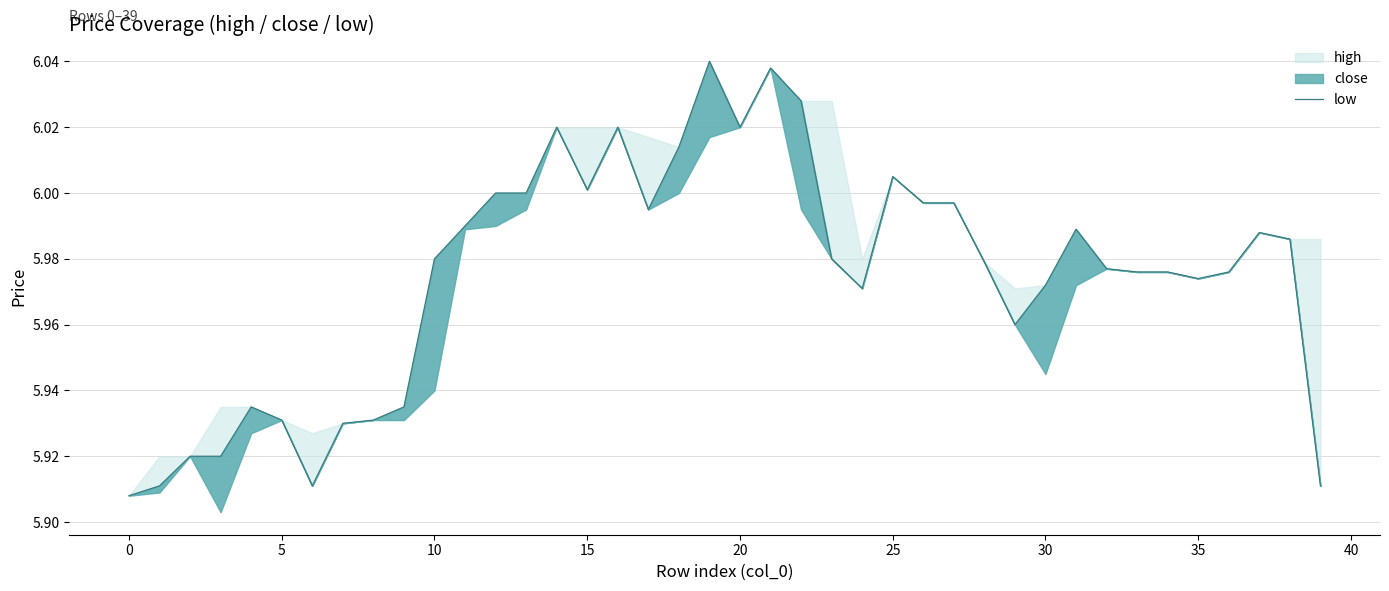

Reading left to right, what are all the values shown in this chart?

5.9	5.9	5.9	5.9	5.9	5.9	5.9	5.9	5.9	5.9	6.0	6.0	6.0	6.0	6.0	6.0	6.0	6.0	6.0	6.0	6.0	6.0	6.0	6.0	6.0	6.0	6.0	6.0	6.0	6.0	6.0	6.0	6.0	6.0	6.0	6.0	6.0	6.0	6.0	5.9